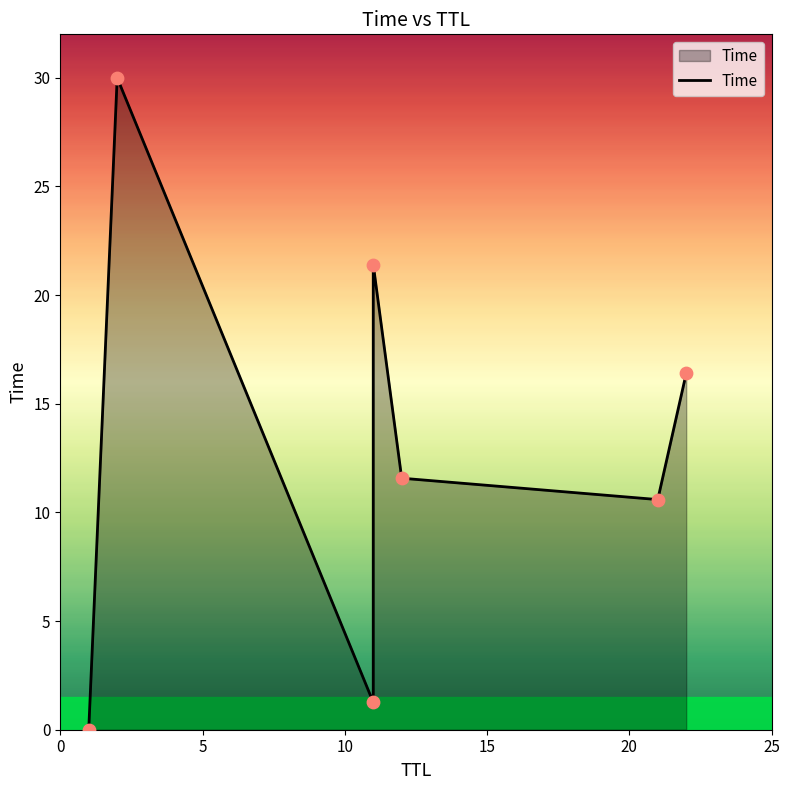

What is the change in value from 1 to 11?

+1.3